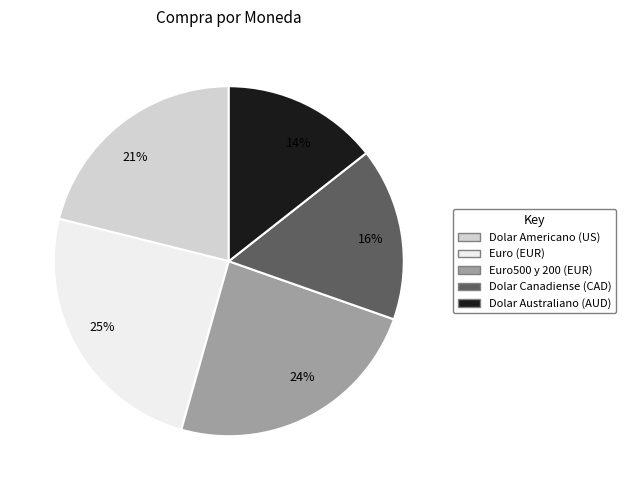

How many slices are in this pie chart?

5